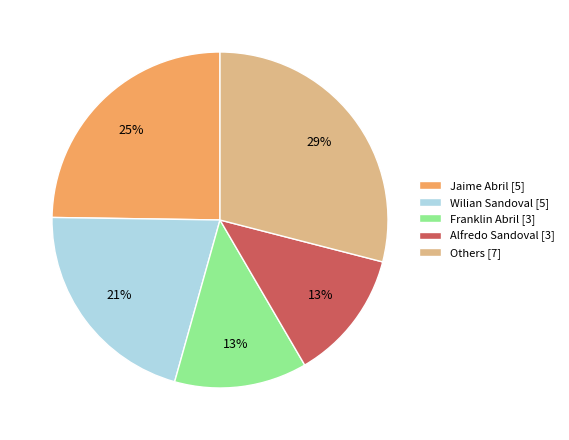

To the nearest percent, what is the difference between the largest and smallest slice percentages?

16%